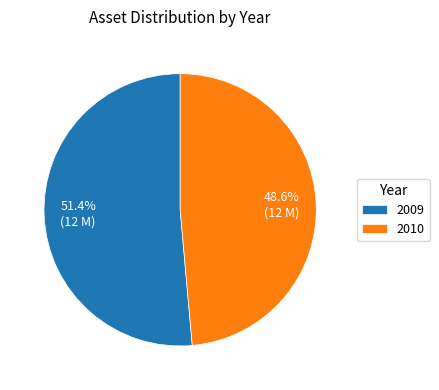

Which category accounts for the majority?

2009